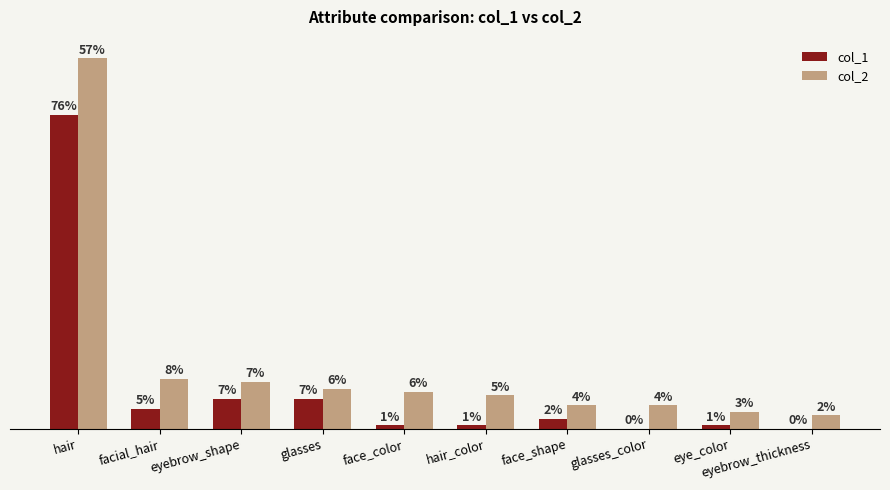

At which label does col_2 first exceed 11?

hair